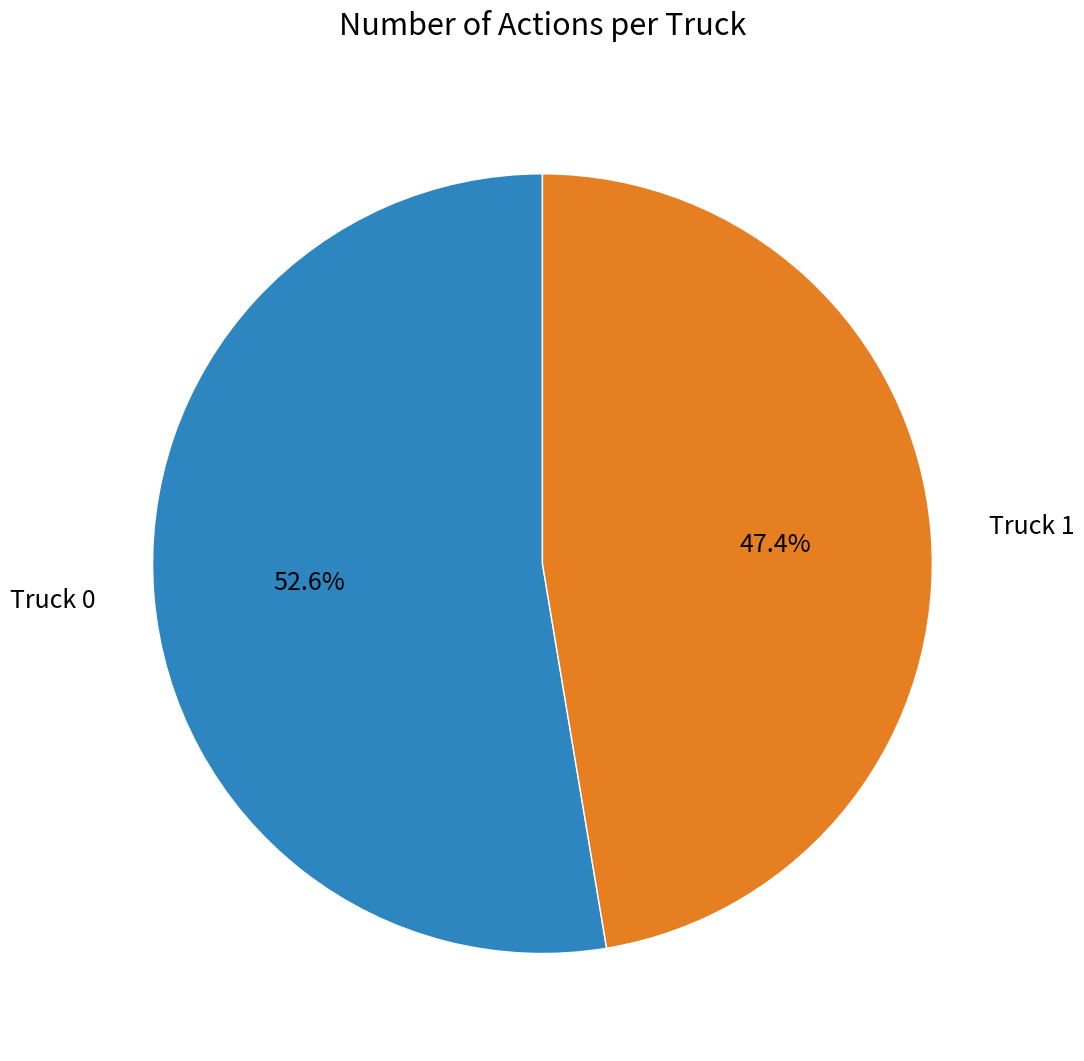

Is there any slice that represents more than half of the pie?

Yes